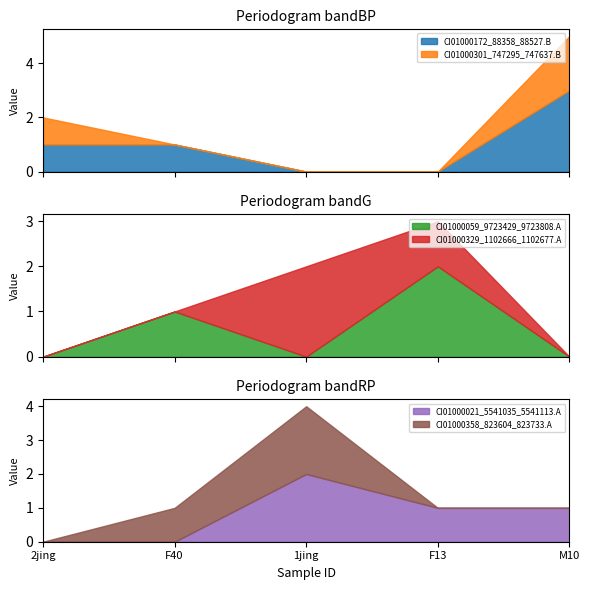

What is the difference between the second highest and minimum values in the CI01000021_5541035_5541113.A series?

1